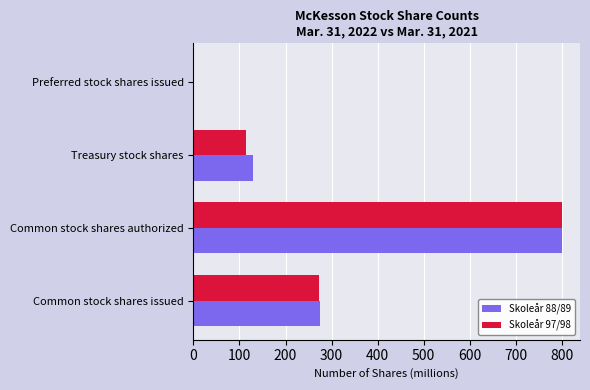

The value of Skoleår 88/89 at Common stock shares authorized is 800. True or false?

True